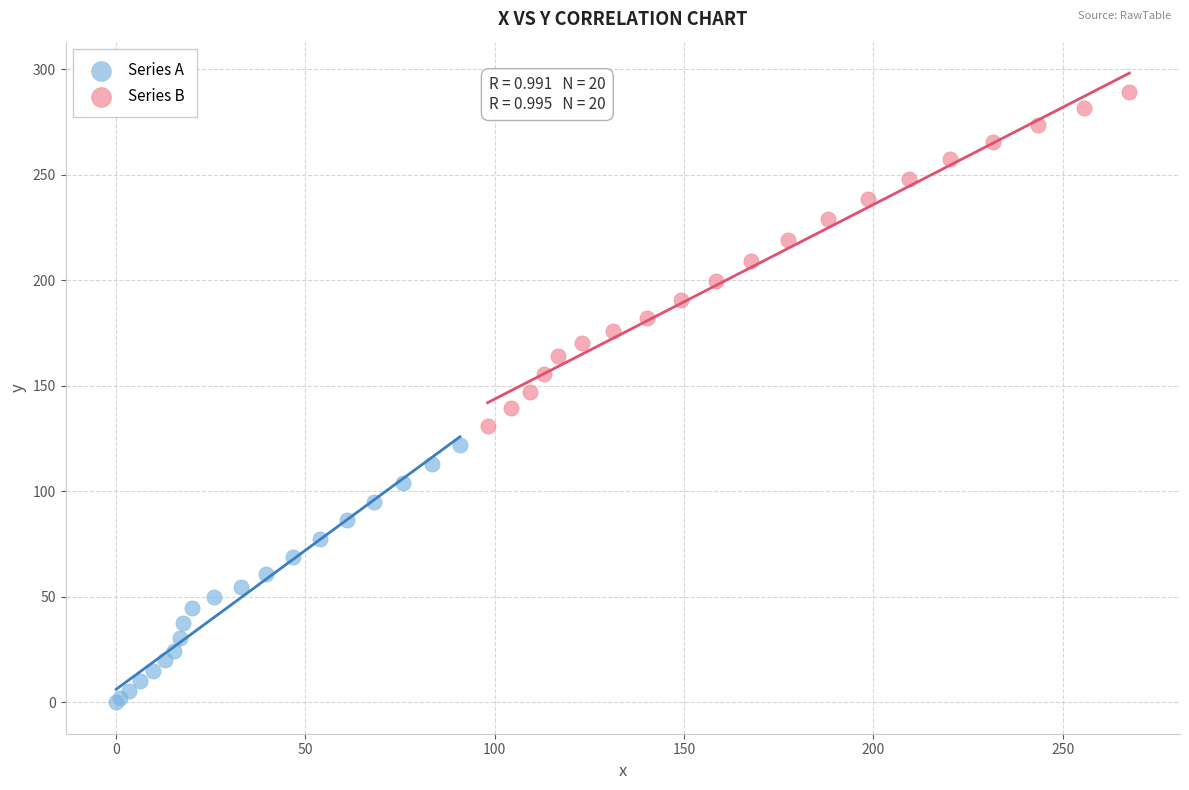

Which series reaches the minimum Y coordinate?

Series A